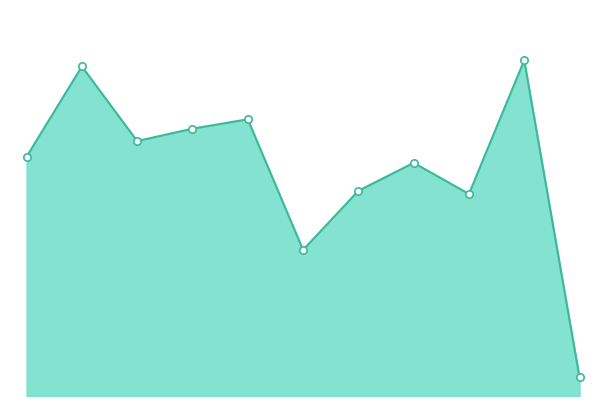

Does the chart have visible grid lines?

No